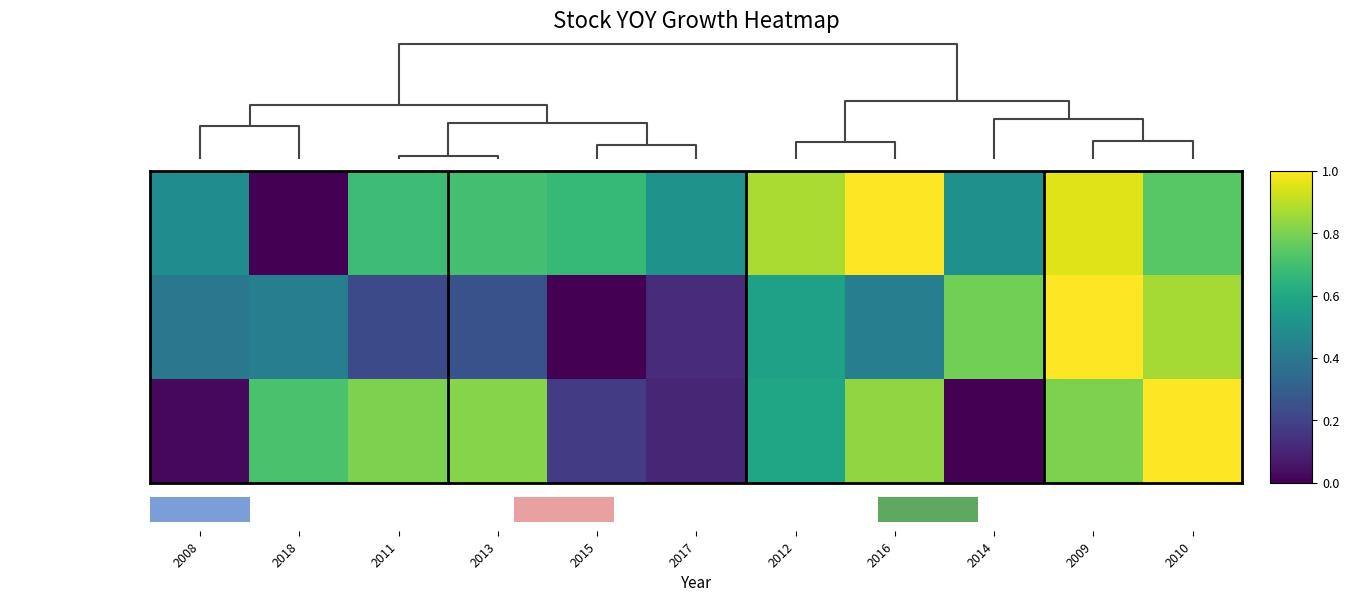

Count the number of data series in this chart.

3